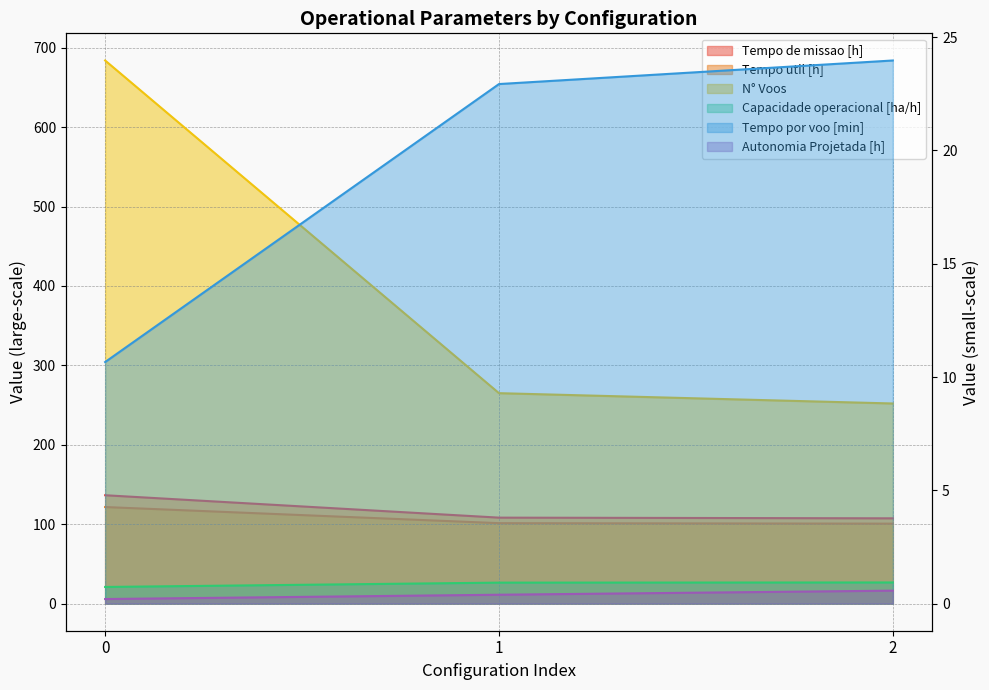

Is it true that Tempo por voo [min] equals 24.0 at 2?

True